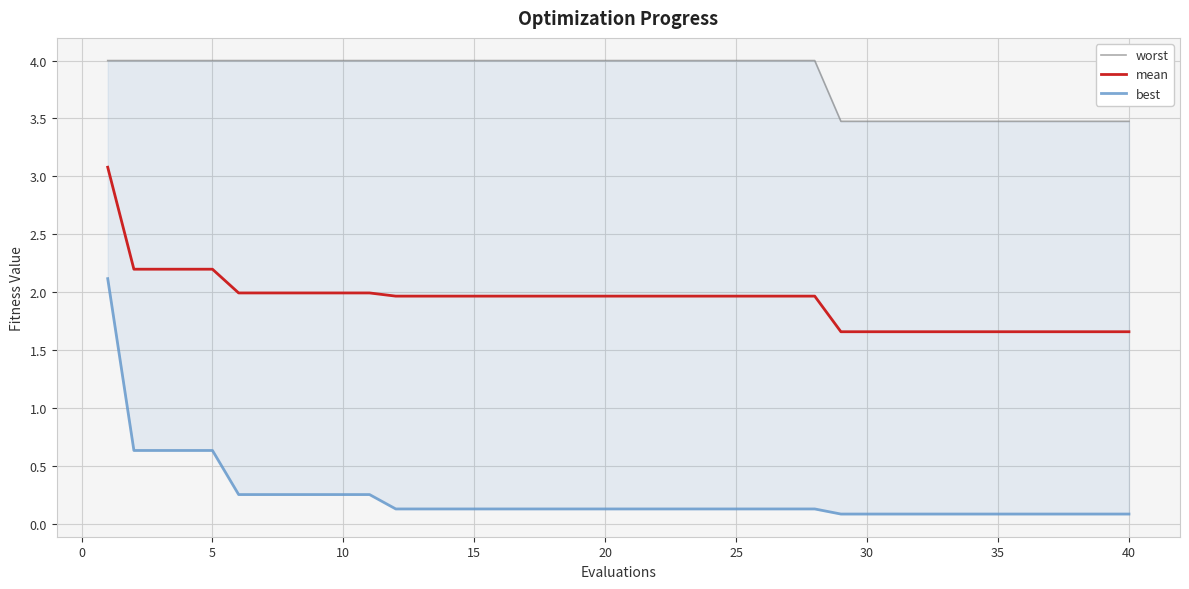

How many series are shown in this chart?

3